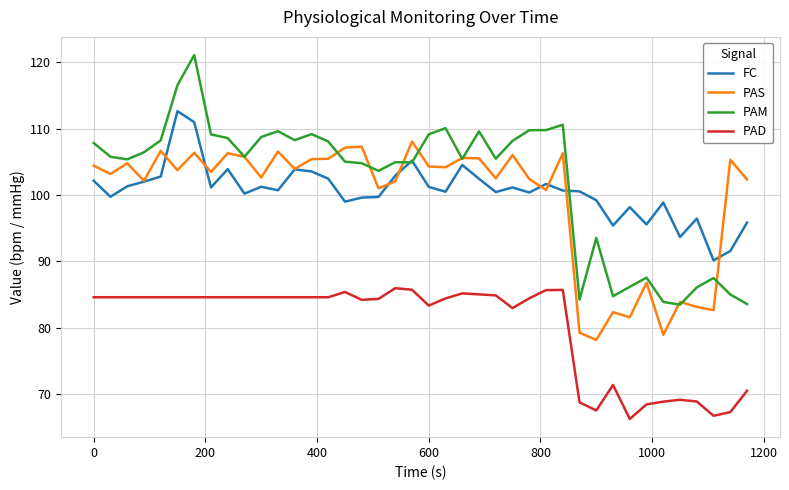

How many distinct data groups are displayed?

4